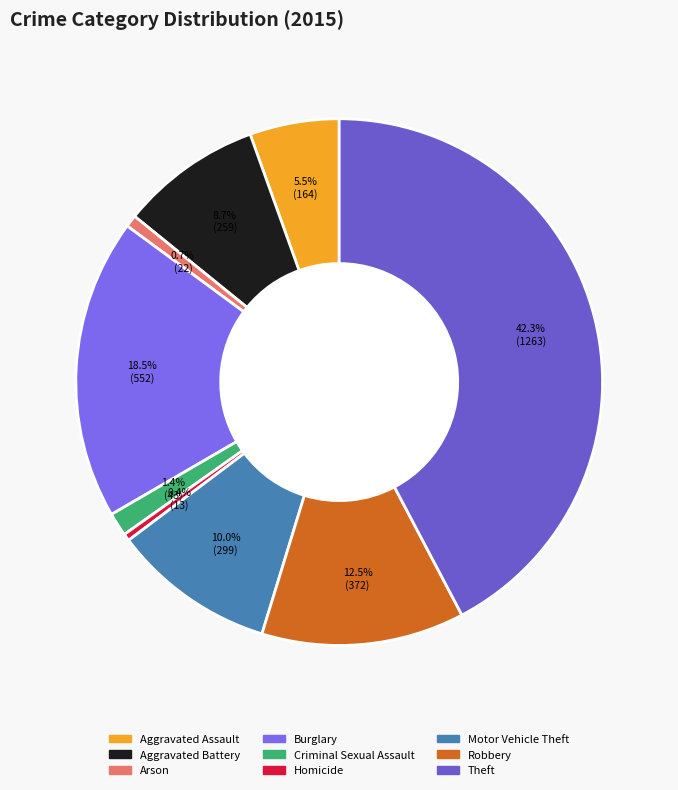

To the nearest percent, what is the combined percentage of Motor Vehicle Theft and Theft?

52%